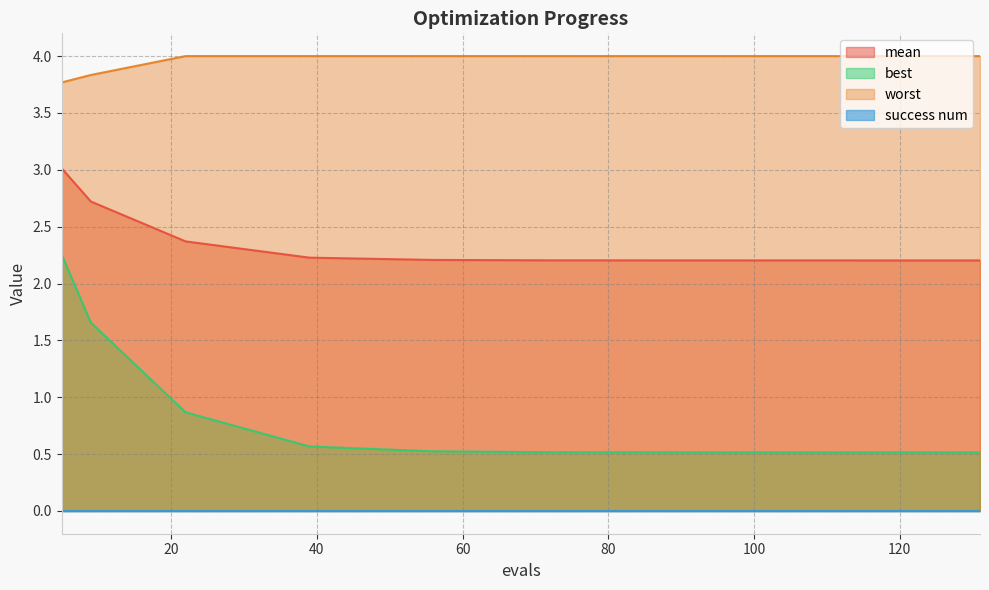

What is the lowest value of the worst series?

3.8